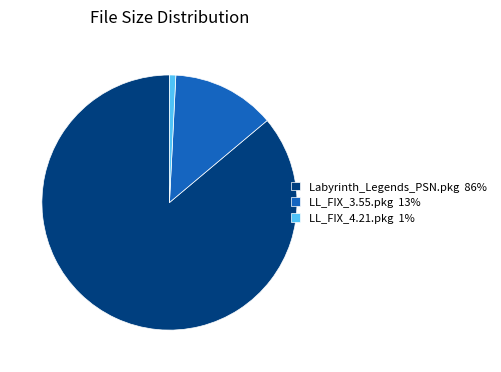

Count the number of slices in the pie.

3